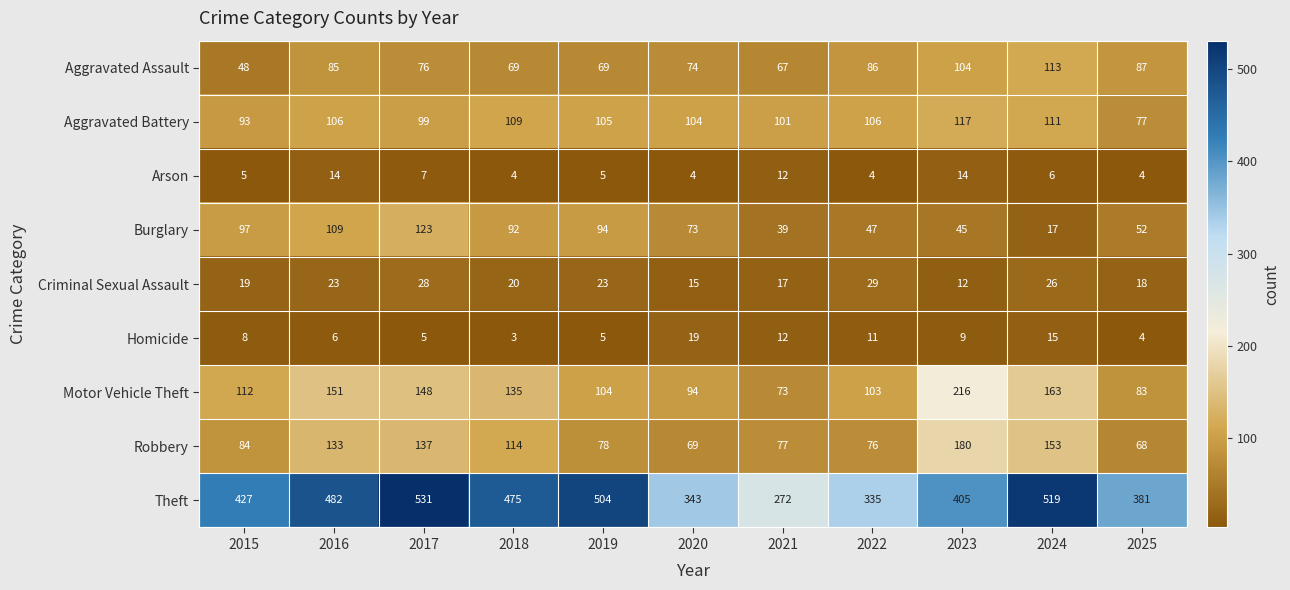

Which series has the largest total across all categories?

Theft